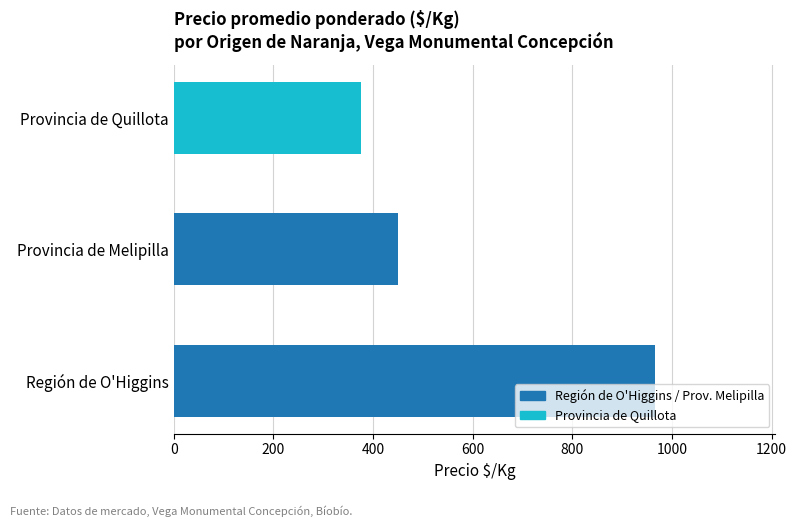

Rank the categories by value from lowest to highest.

Provincia de Quillota, Provincia de Melipilla, Región de O'Higgins